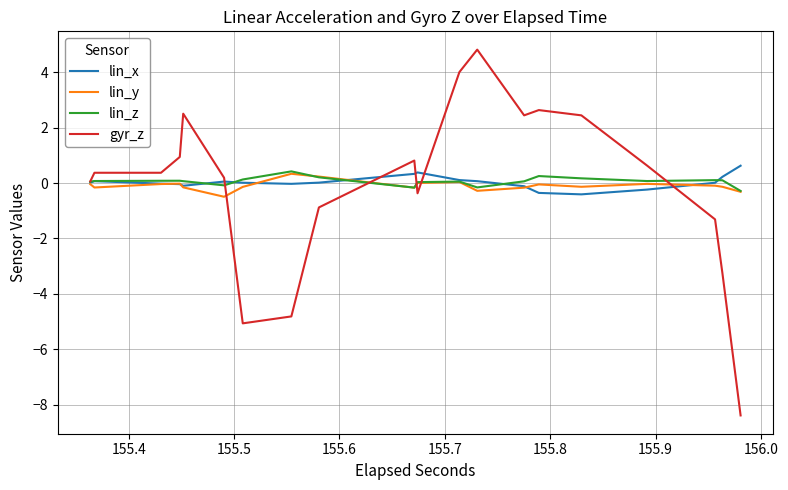

Reading left to right, transcribe all the data shown in this chart.

lin_x: 0.0	0.0	0.1	0.1	-0.0	-0.0	-0.0	-0.0	-0.1	-0.1	0.1	0.1	0.0	0.0	-0.0	-0.0	0.0	0.0	0.3	0.3	0.4	0.4	0.1	0.1	0.1	0.1	-0.1	-0.1	-0.4	-0.4	-0.4	-0.4	-0.2	-0.2	0.0	0.0	0.2	0.2	0.6	0.6
lin_y: -0.0	-0.0	-0.2	-0.2	-0.0	-0.0	-0.0	-0.0	-0.2	-0.2	-0.5	-0.5	-0.1	-0.1	0.3	0.3	0.2	0.2	-0.2	-0.2	0.0	0.0	0.0	0.0	-0.3	-0.3	-0.2	-0.2	-0.1	-0.1	-0.1	-0.1	-0.0	-0.0	-0.1	-0.1	-0.1	-0.1	-0.3	-0.3
lin_z: 0.0	0.0	0.1	0.1	0.1	0.1	0.1	0.1	0.1	0.1	-0.1	-0.1	0.1	0.1	0.4	0.4	0.2	0.2	-0.2	-0.2	0.0	0.0	0.1	0.1	-0.2	-0.2	0.1	0.1	0.3	0.3	0.2	0.2	0.1	0.1	0.1	0.1	0.1	0.1	-0.3	-0.3
gyr_z: 0.1	0.1	0.4	0.4	0.4	0.4	0.9	0.9	2.5	2.5	0.2	0.2	-5.1	-5.1	-4.8	-4.8	-0.9	-0.9	0.8	0.8	-0.4	-0.4	4.0	4.0	4.8	4.8	2.4	2.4	2.6	2.6	2.4	2.4	0.6	0.6	-1.3	-1.3	-3.2	-3.2	-8.4	-8.4